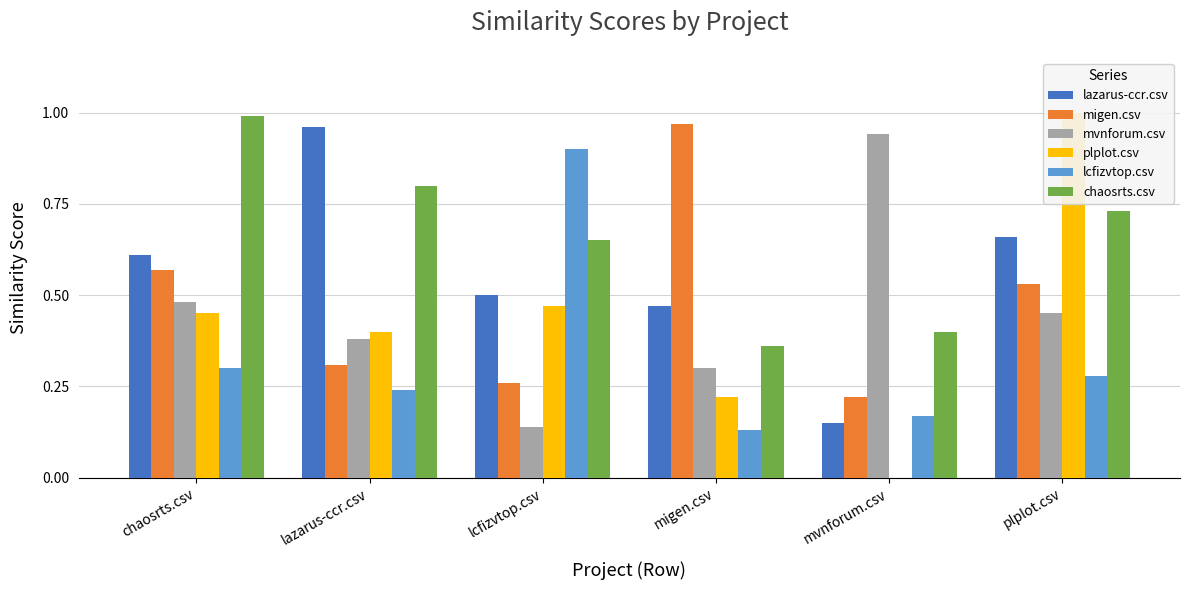

Is it true that lcfizvtop.csv equals 0.9 at lcfizvtop.csv?

True